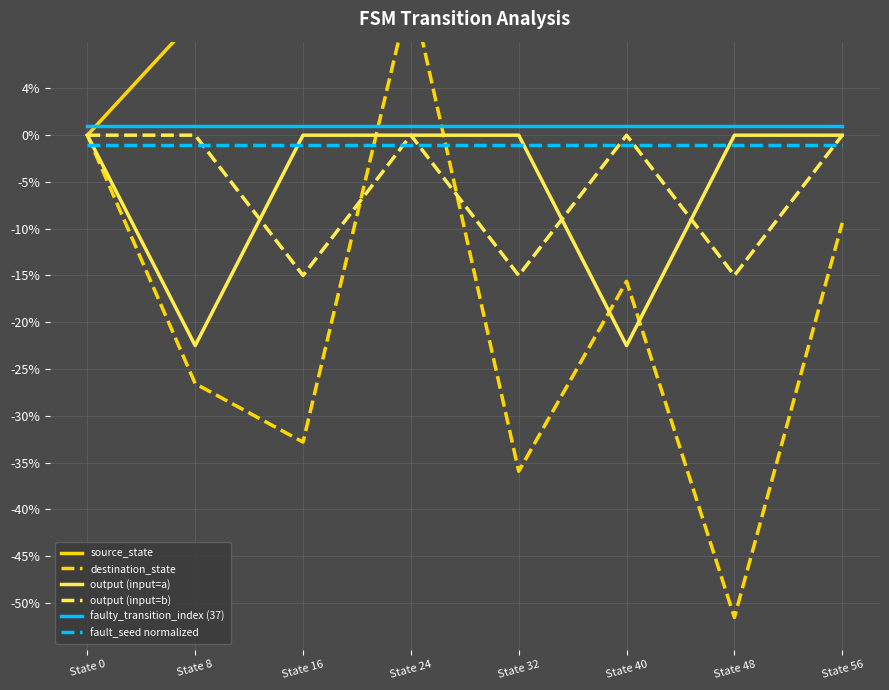

What is the difference between the output (input=b) values at State 0 and State 32?

0.1